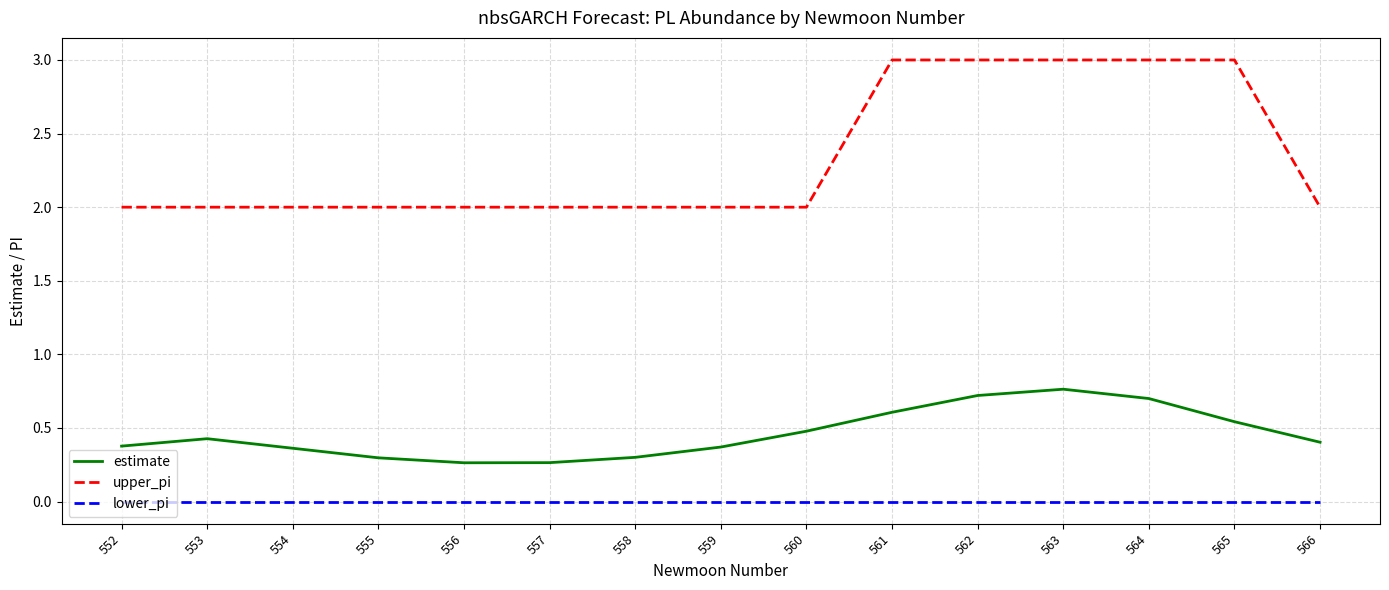

Which series has the widest spread of values?

upper_pi